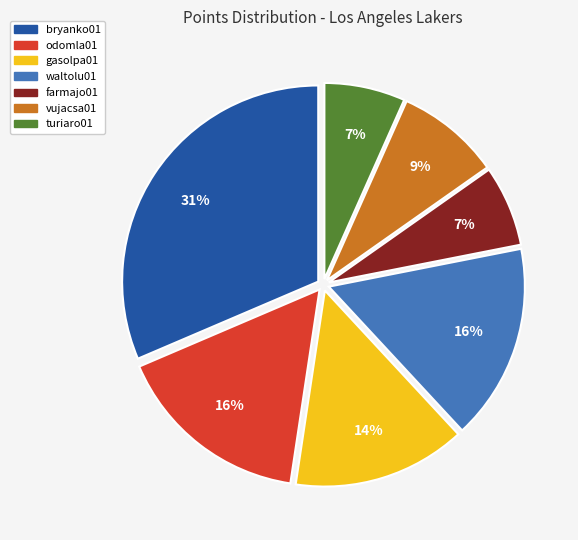

Combined, do waltolu01 and odomla01 account for over 50%?

No